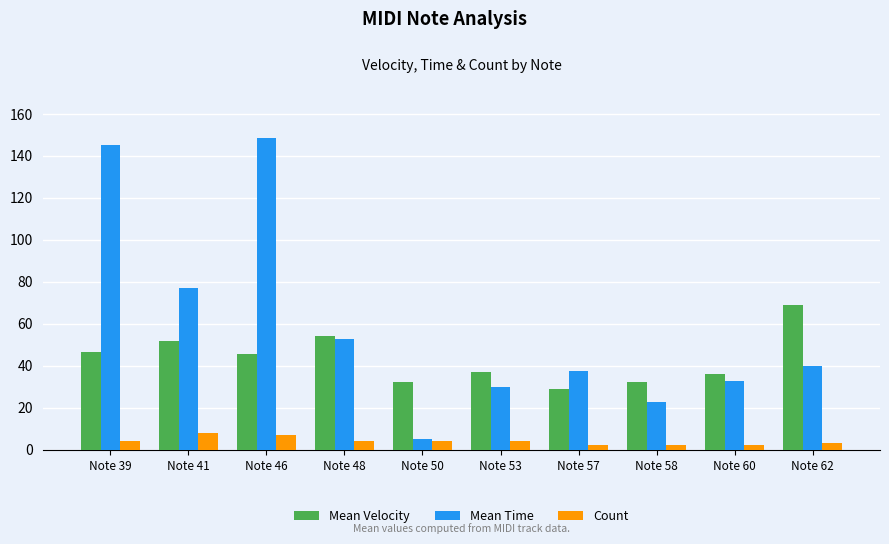

At which category does the chart reach its peak across all series?

Note 46